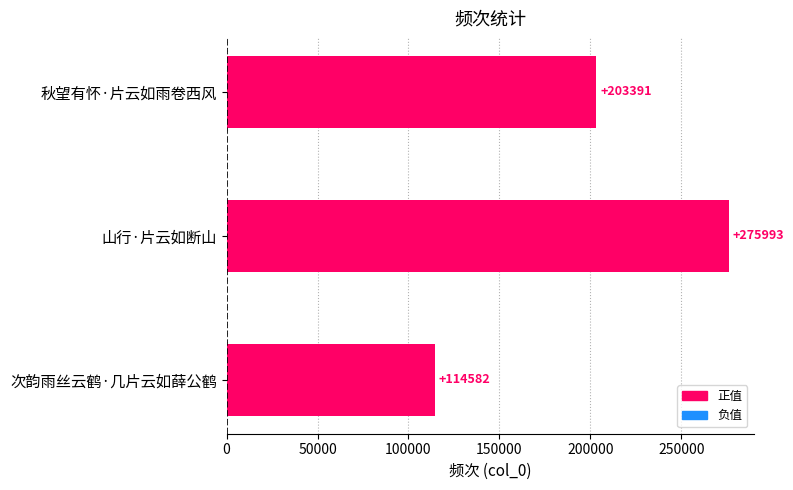

Rank the categories by value from highest to lowest.

山行·片云如断山, 秋望有怀·片云如雨卷西风, 次韵雨丝云鹤·几片云如薛公鹤